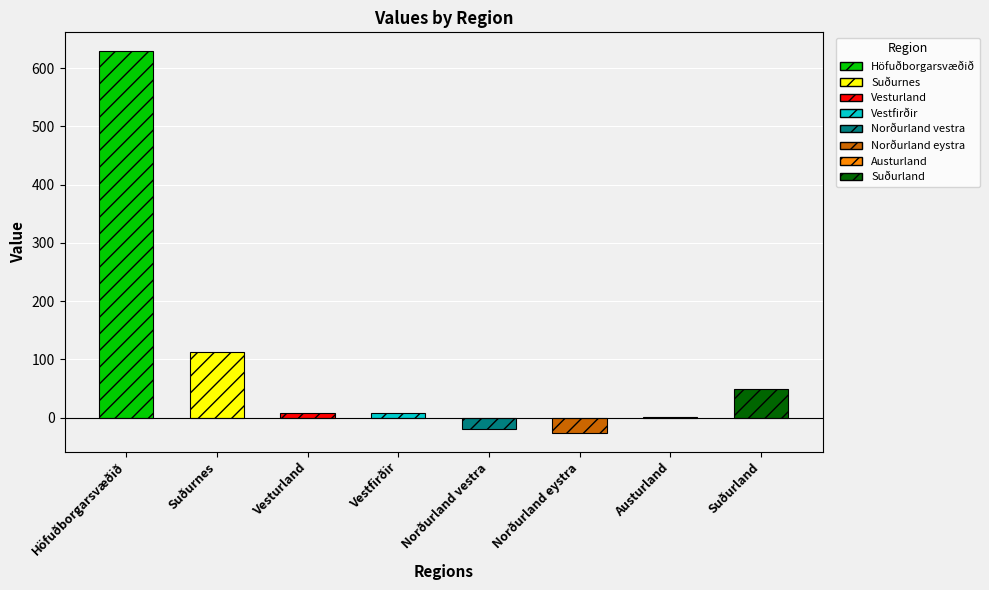

Is it true that the value at Norðurland eystra is -26?

True